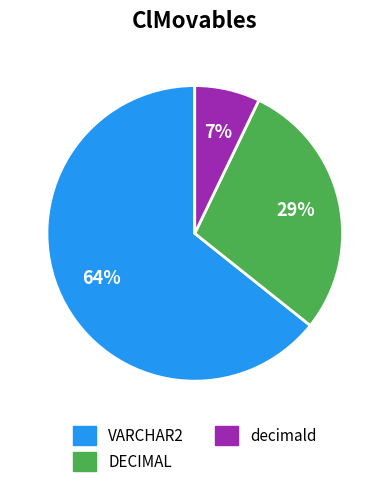

Which category has the smallest portion of the pie?

decimald